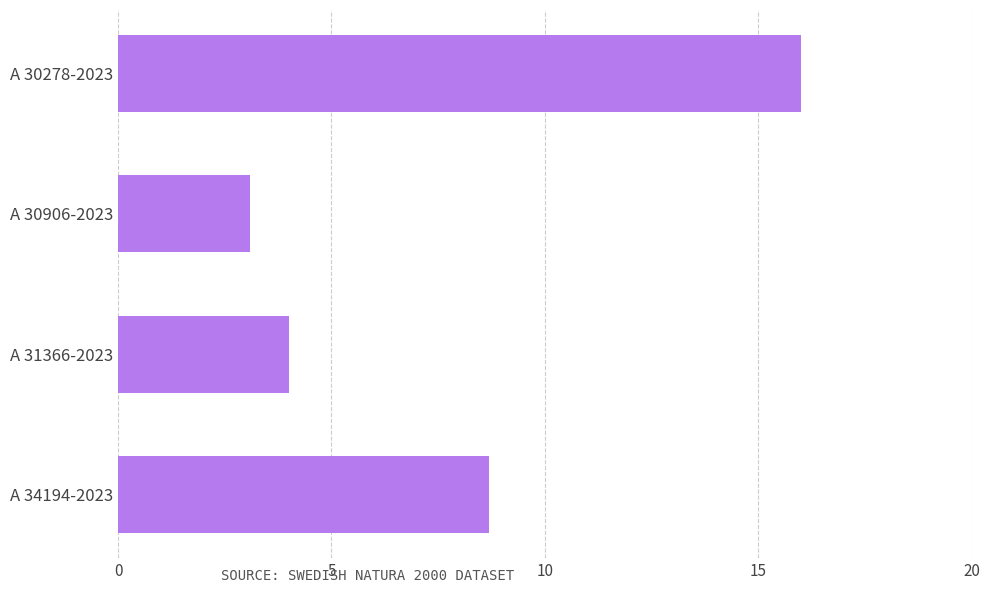

Are the bars grouped side by side (vs. stacked)?

No